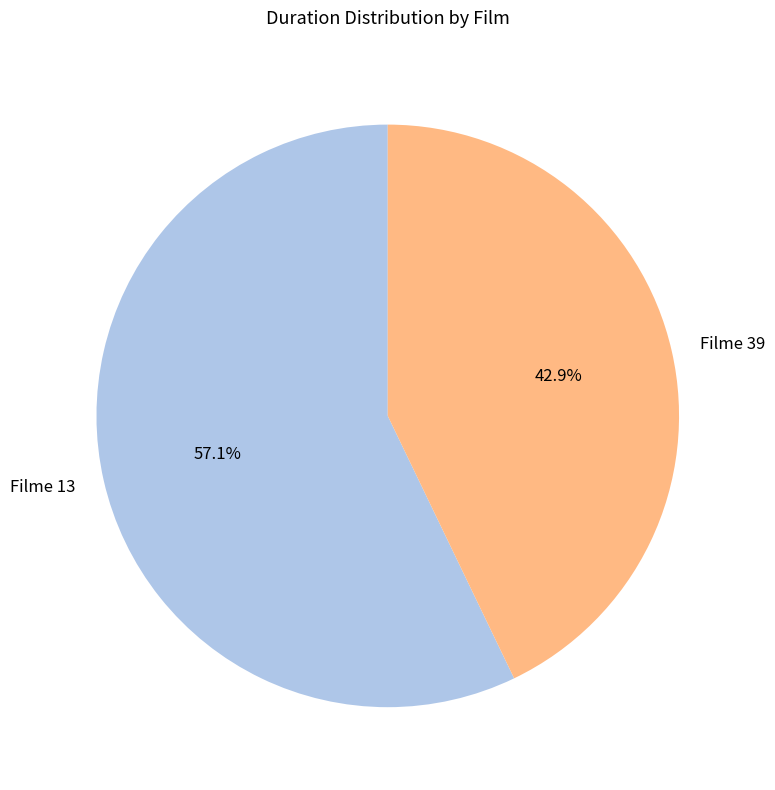

Rank the categories by value from highest to lowest.

Filme 13, Filme 39